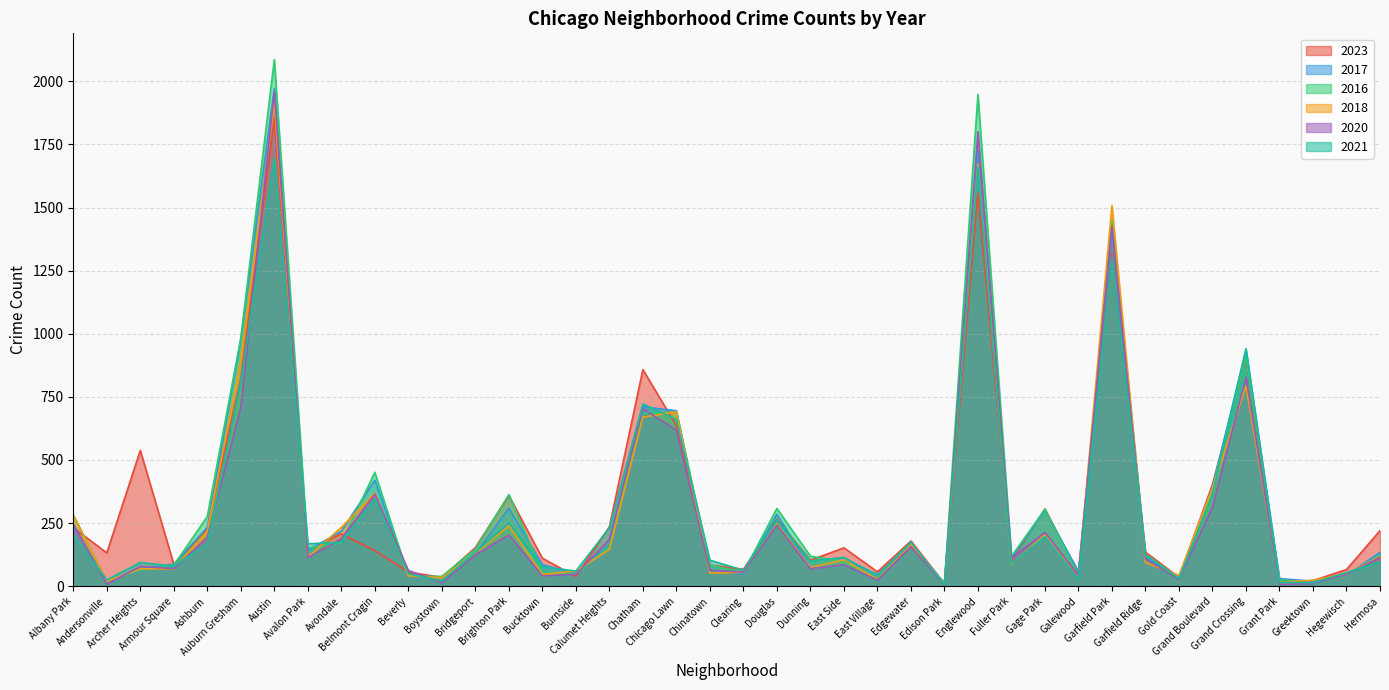

Reading left to right, list all the values displayed in this chart.

2023: Albany Park=232	Andersonville=132	Archer Heights=538	Armour Square=87	Ashburn=227	Auburn Gresham=823	Austin=1852	Avalon Park=144	Avondale=207	Belmont Cragin=141	Beverly=56	Boystown=35	Bridgeport=153	Brighton Park=359	Bucktown=111	Burnside=38	Calumet Heights=235	Chatham=858	Chicago Lawn=636	Chinatown=84	Clearing=67	Douglas=265	Dunning=103	East Side=152	East Village=57	Edgewater=179	Edison Park=10	Englewood=1558	Fuller Park=102	Gage Park=306	Galewood=48	Garfield Park=1316	Garfield Ridge=135	Gold Coast=35	Grand Boulevard=403	Grand Crossing=902	Grant Park=16	Greektown=22	Hegewisch=66	Hermosa=220
2017: Albany Park=235	Andersonville=17	Archer Heights=69	Armour Square=87	Ashburn=233	Auburn Gresham=978	Austin=1972	Avalon Park=142	Avondale=218	Belmont Cragin=420	Beverly=46	Boystown=33	Bridgeport=128	Brighton Park=309	Bucktown=85	Burnside=50	Calumet Heights=162	Chatham=711	Chicago Lawn=695	Chinatown=63	Clearing=49	Douglas=285	Dunning=72	East Side=108	East Village=46	Edgewater=166	Edison Park=12	Englewood=1726	Fuller Park=110	Gage Park=301	Galewood=58	Garfield Park=1401	Garfield Ridge=119	Gold Coast=31	Grand Boulevard=392	Grand Crossing=936	Grant Park=30	Greektown=20	Hegewisch=43	Hermosa=134
2016: Albany Park=282	Andersonville=20	Archer Heights=65	Armour Square=83	Ashburn=276	Auburn Gresham=983	Austin=2086	Avalon Park=151	Avondale=172	Belmont Cragin=451	Beverly=40	Boystown=39	Bridgeport=147	Brighton Park=363	Bucktown=55	Burnside=49	Calumet Heights=157	Chatham=686	Chicago Lawn=690	Chinatown=84	Clearing=54	Douglas=308	Dunning=119	East Side=97	East Village=32	Edgewater=162	Edison Park=12	Englewood=1948	Fuller Park=118	Gage Park=305	Galewood=42	Garfield Park=1448	Garfield Ridge=126	Gold Coast=33	Grand Boulevard=384	Grand Crossing=908	Grant Park=26	Greektown=11	Hegewisch=42	Hermosa=124
2018: Albany Park=281	Andersonville=19	Archer Heights=69	Armour Square=69	Ashburn=218	Auburn Gresham=898	Austin=1912	Avalon Park=115	Avondale=233	Belmont Cragin=369	Beverly=41	Boystown=34	Bridgeport=129	Brighton Park=240	Bucktown=47	Burnside=60	Calumet Heights=145	Chatham=670	Chicago Lawn=691	Chinatown=52	Clearing=55	Douglas=246	Dunning=74	East Side=105	East Village=26	Edgewater=164	Edison Park=9	Englewood=1672	Fuller Park=87	Gage Park=205	Galewood=42	Garfield Park=1509	Garfield Ridge=94	Gold Coast=43	Grand Boulevard=388	Grand Crossing=794	Grant Park=15	Greektown=24	Hegewisch=49	Hermosa=117
2020: Albany Park=246	Andersonville=8	Archer Heights=78	Armour Square=70	Ashburn=193	Auburn Gresham=708	Austin=1959	Avalon Park=113	Avondale=188	Belmont Cragin=365	Beverly=62	Boystown=14	Bridgeport=124	Brighton Park=203	Bucktown=41	Burnside=47	Calumet Heights=185	Chatham=703	Chicago Lawn=618	Chinatown=63	Clearing=56	Douglas=242	Dunning=69	East Side=85	East Village=24	Edgewater=157	Edison Park=5	Englewood=1801	Fuller Park=112	Gage Park=213	Galewood=43	Garfield Park=1426	Garfield Ridge=109	Gold Coast=28	Grand Boulevard=313	Grand Crossing=828	Grant Park=7	Greektown=11	Hegewisch=46	Hermosa=114
2021: Albany Park=203	Andersonville=25	Archer Heights=94	Armour Square=79	Ashburn=170	Auburn Gresham=811	Austin=1695	Avalon Park=168	Avondale=174	Belmont Cragin=346	Beverly=49	Boystown=21	Bridgeport=134	Brighton Park=251	Bucktown=77	Burnside=60	Calumet Heights=231	Chatham=722	Chicago Lawn=661	Chinatown=103	Clearing=63	Douglas=262	Dunning=100	East Side=114	East Village=43	Edgewater=175	Edison Park=6	Englewood=1660	Fuller Park=89	Gage Park=197	Galewood=25	Garfield Park=1302	Garfield Ridge=123	Gold Coast=31	Grand Boulevard=363	Grand Crossing=941	Grant Park=15	Greektown=14	Hegewisch=54	Hermosa=97